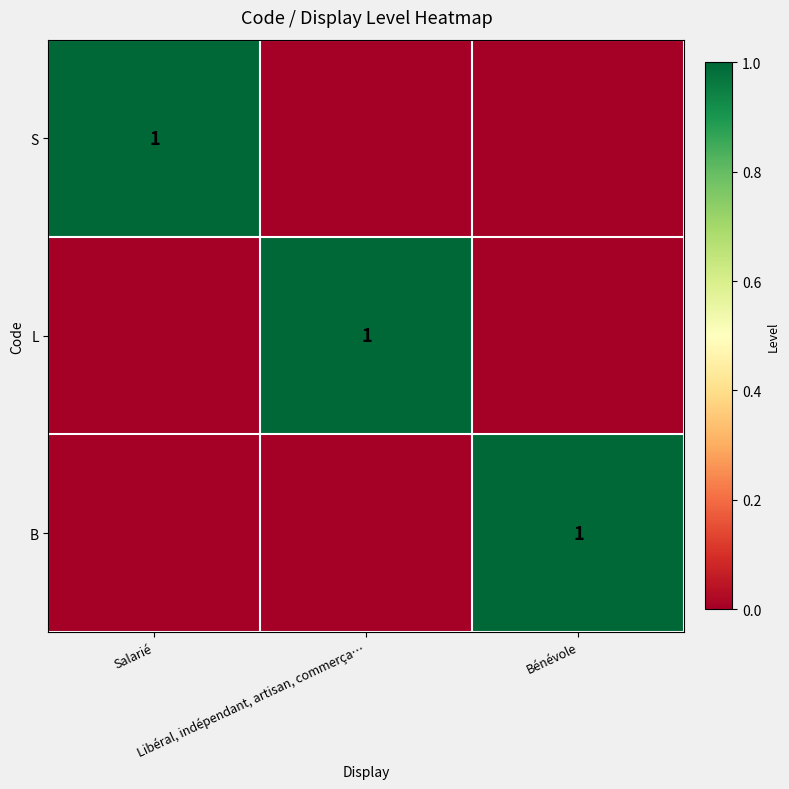

List the series in order of their peak value, highest first.

S, L, B